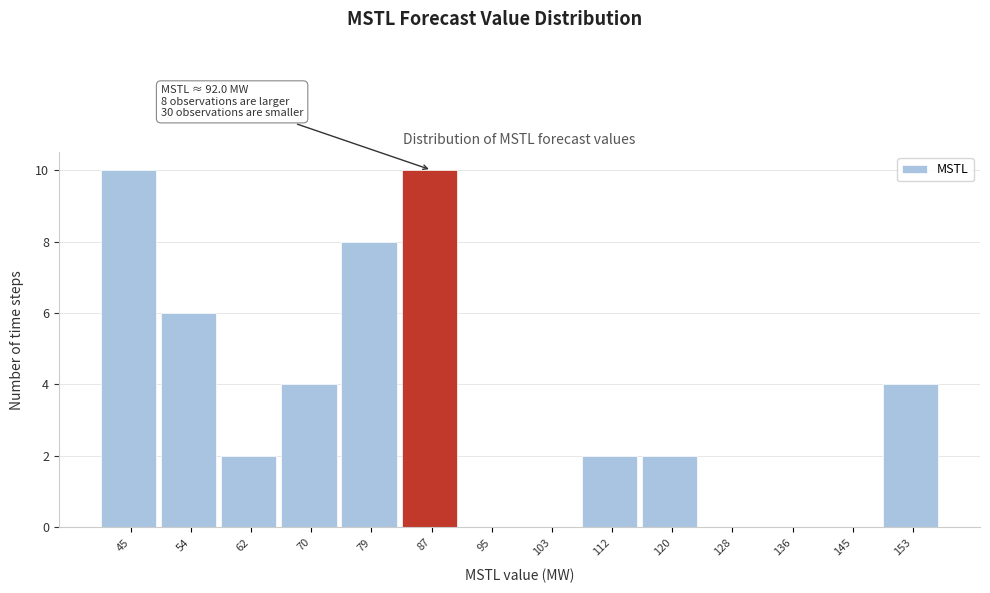

Reading right to left, list all the values displayed in this chart.

153=4	145=0	136=0	128=0	120=2	112=2	103=0	95=0	87=10	79=8	70=4	62=2	54=6	45=10